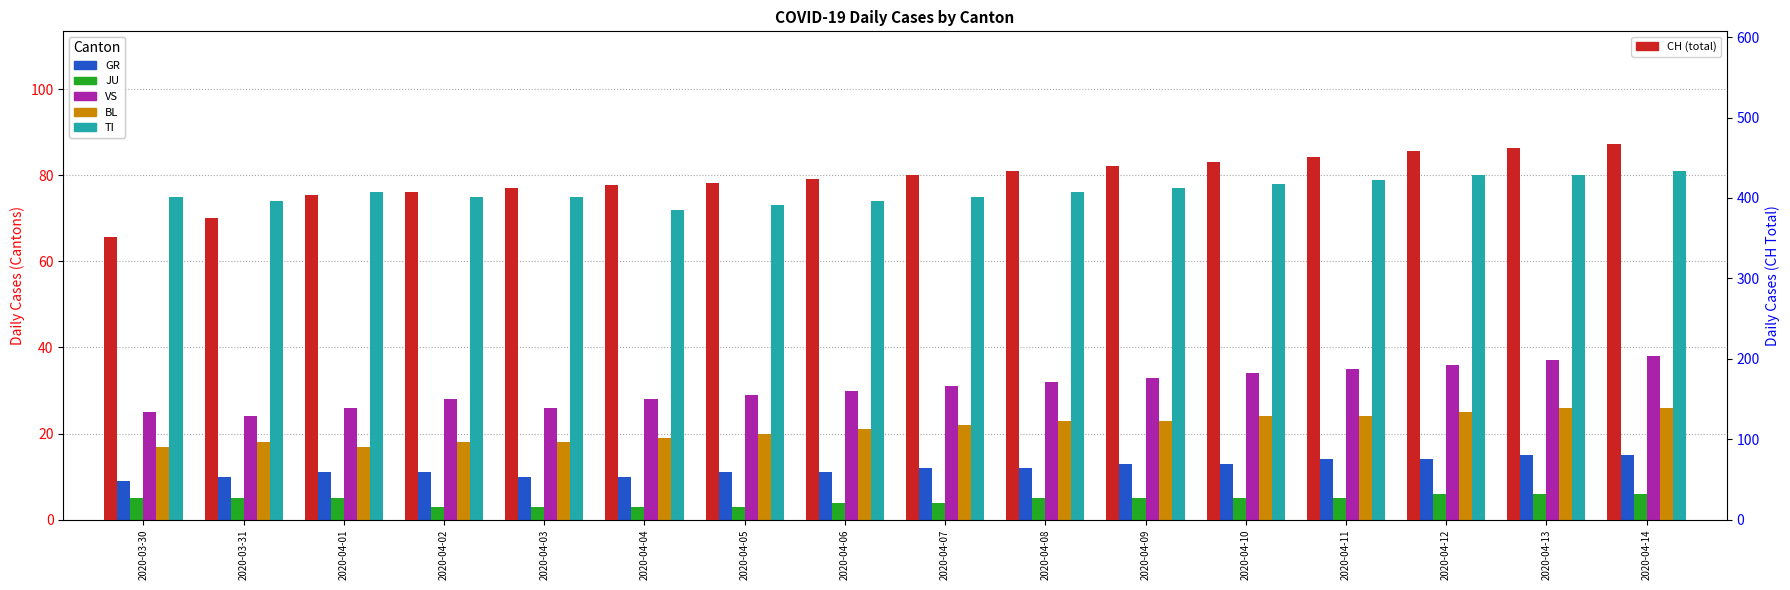

The VS series shows 49 at 2020-04-08. True or false?

False